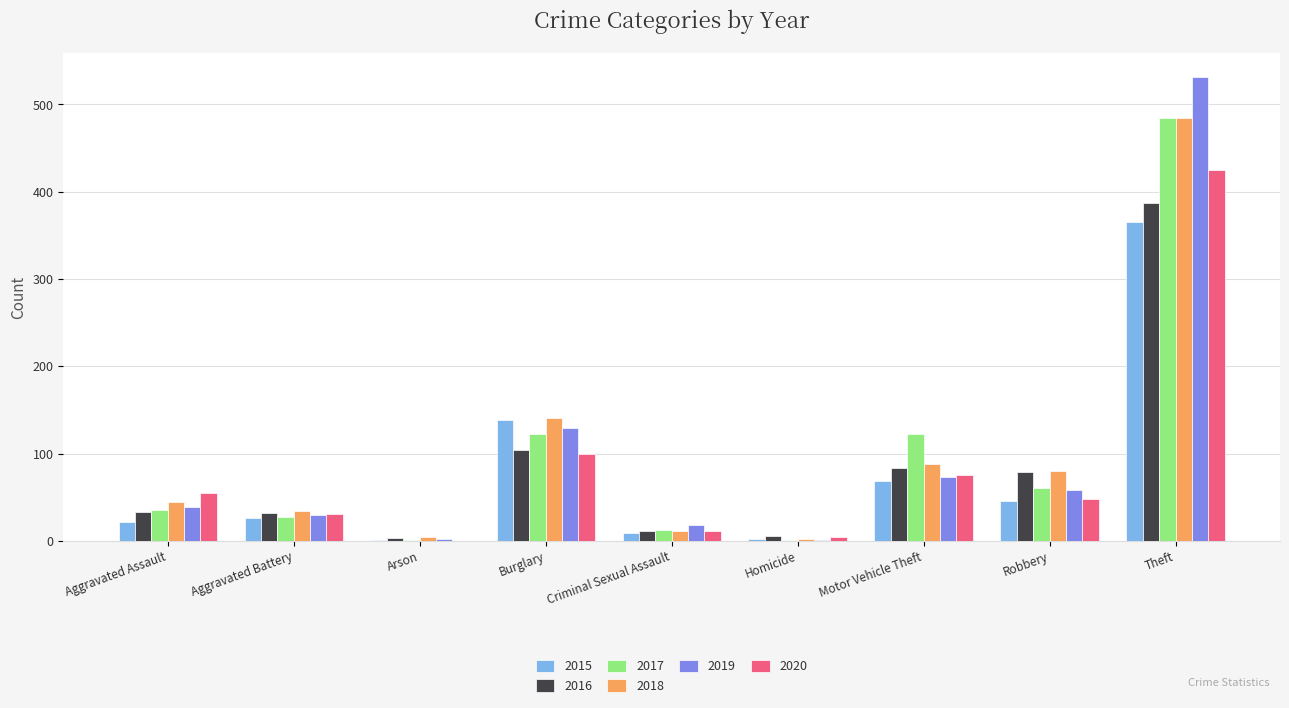

Is the value of 2015 at Criminal Sexual Assault greater than the value of 2017 at Homicide?

Yes